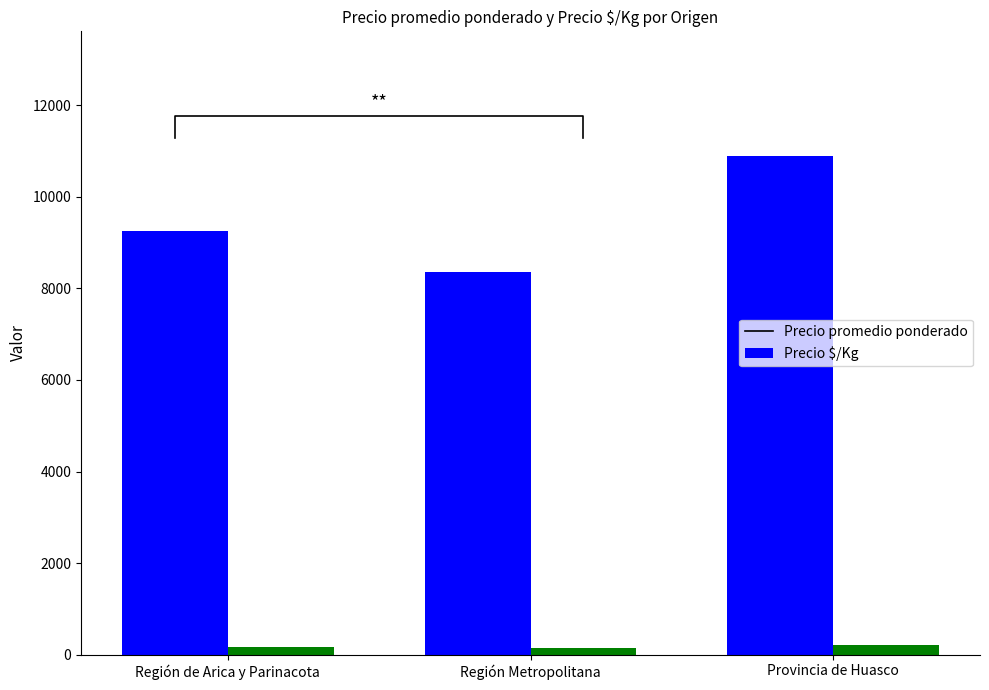

True or false: Precio promedio ponderado has a value of 8356 at Región Metropolitana.

True